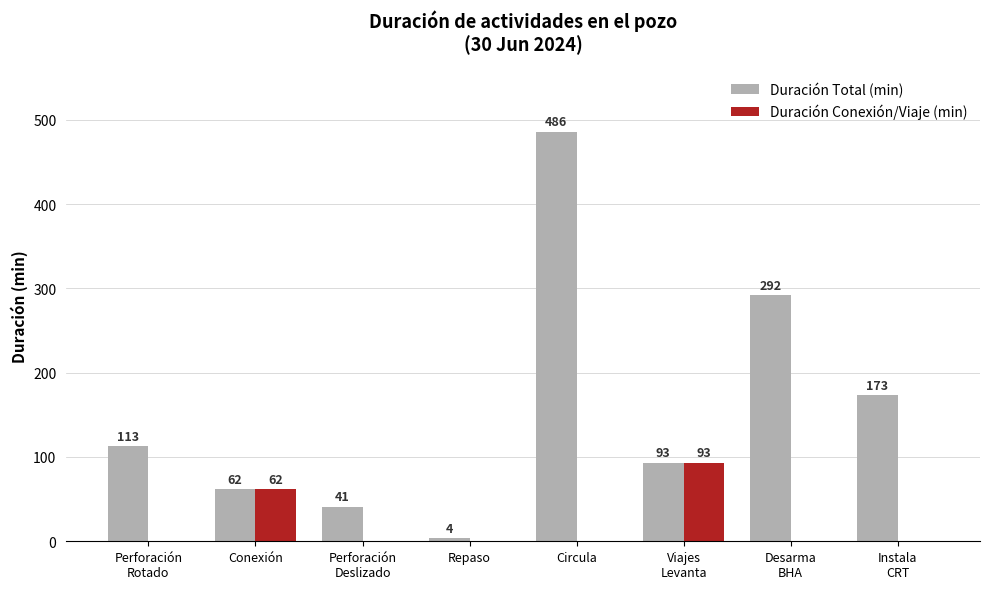

What is the sum of all Duración Total (min) values?

1264